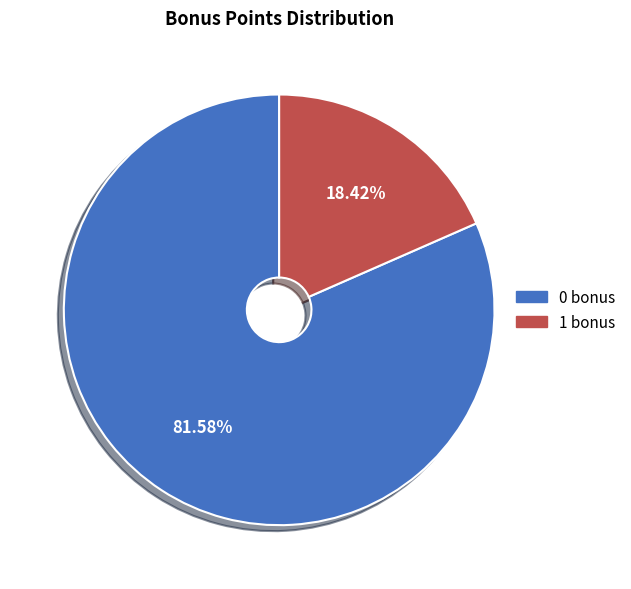

Approximately how many times larger is the value at 1 bonus compared to 0 bonus?

0.2